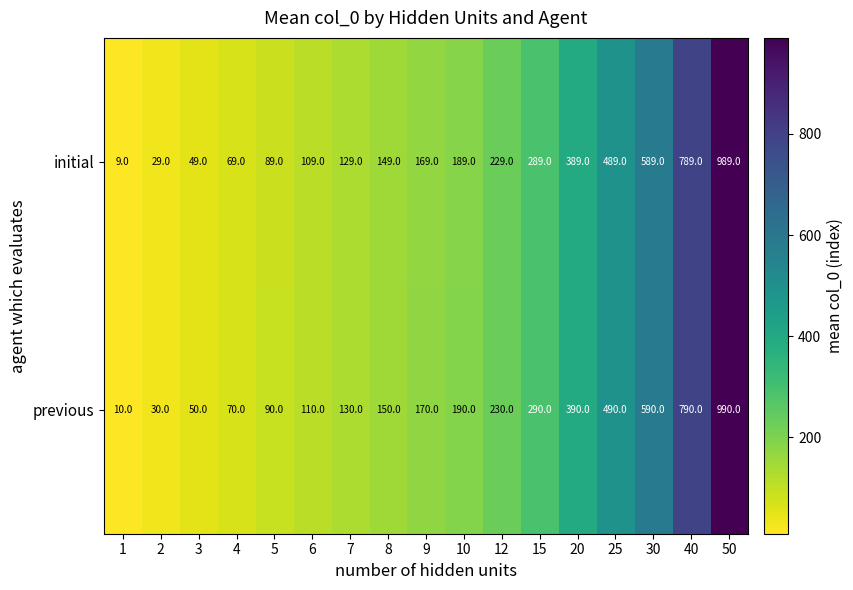

What is the greatest value displayed?

990